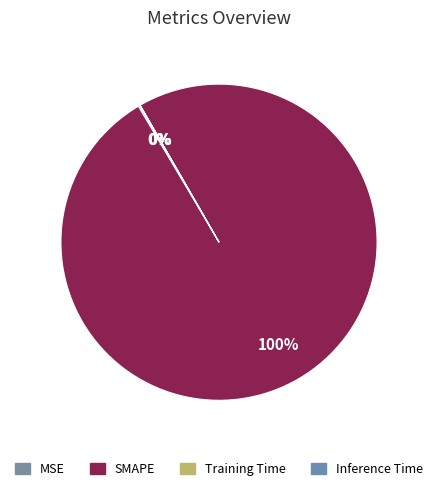

To the nearest percent, what portion does SMAPE represent?

100%